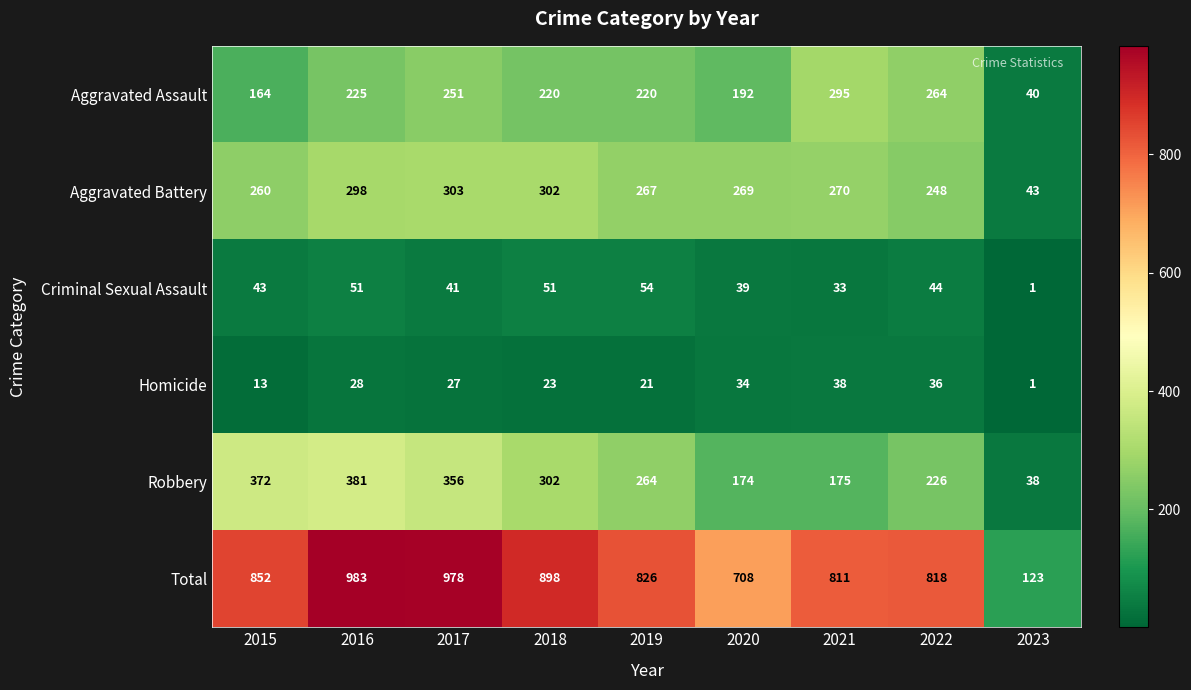

At which category is the sum across all series the highest?

2016